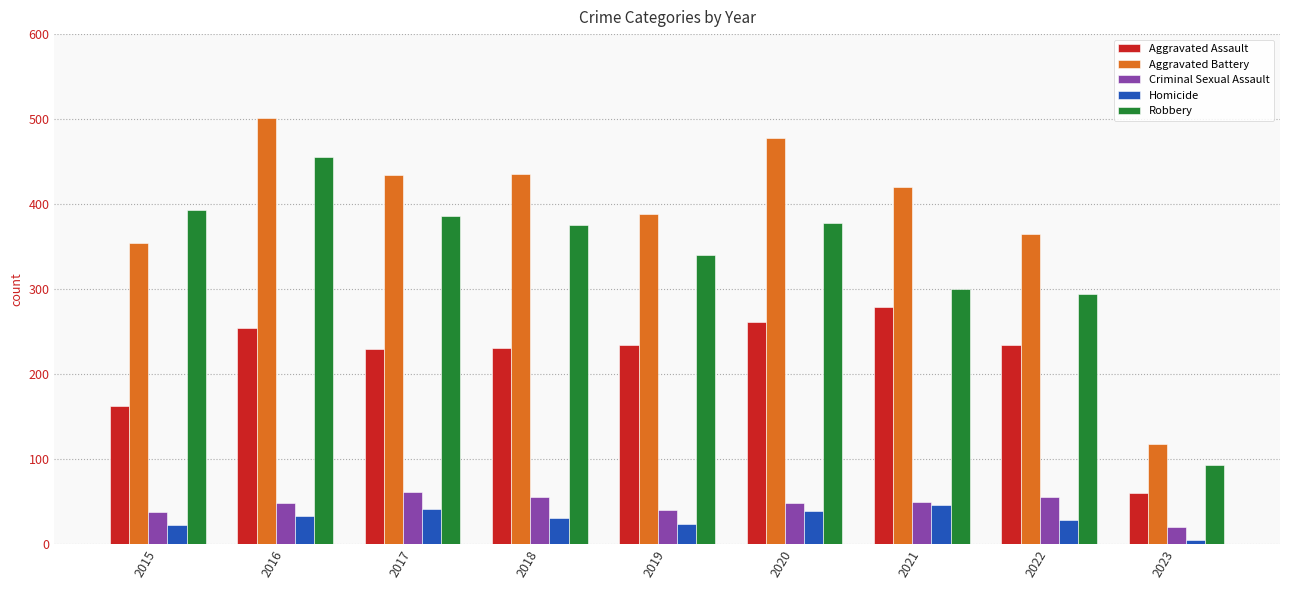

How many categories are shown in the chart?

9